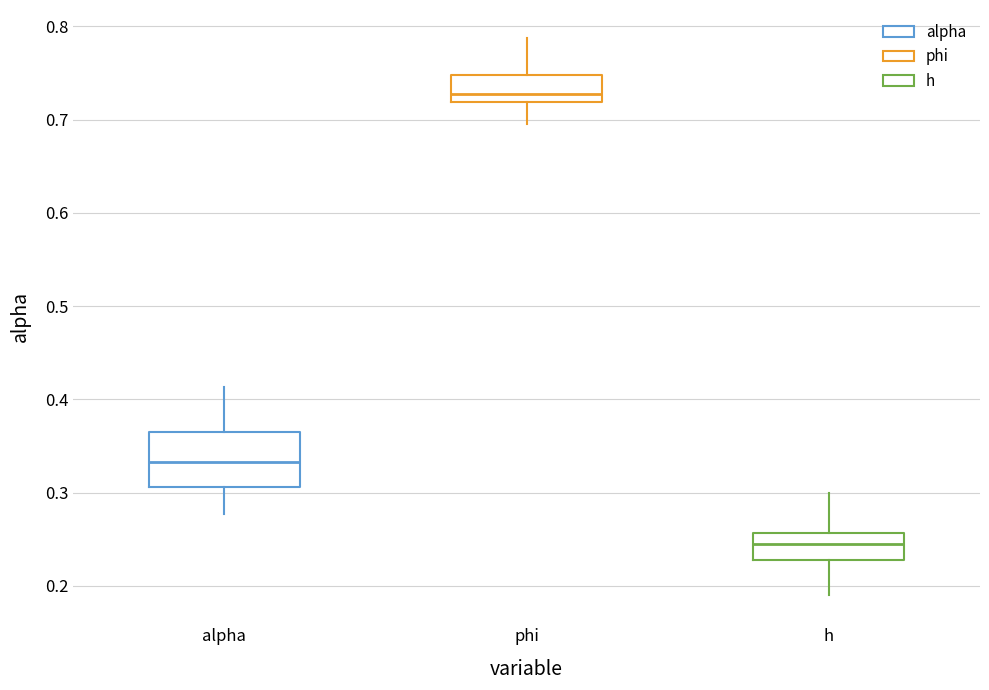

Reading left to right, transcribe this box plot: for each box, give where its median line is, the range the box spans, and where its two whiskers end, as read against the y-axis. The values are not printed on the chart, so give them approximately, as read against the axis.

alpha: median 0.33, box 0.31 to 0.37, whiskers 0.28 to 0.41
phi: median 0.73, box 0.72 to 0.75, whiskers 0.70 to 0.79
h: median 0.25, box 0.23 to 0.26, whiskers 0.19 to 0.30